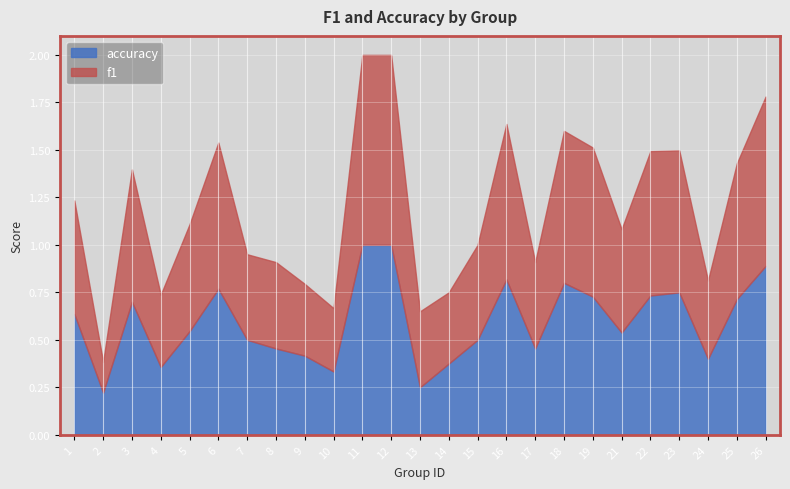

How many f1 values are between 0 and 1?

25